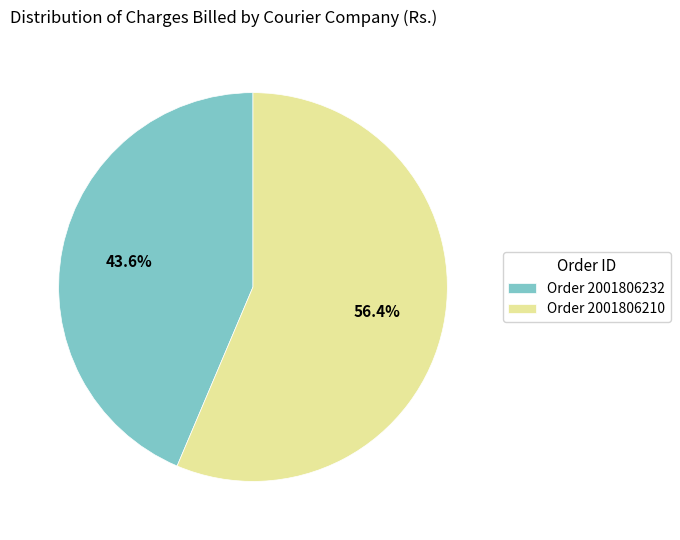

To the nearest percent, what is the average slice percentage?

50%